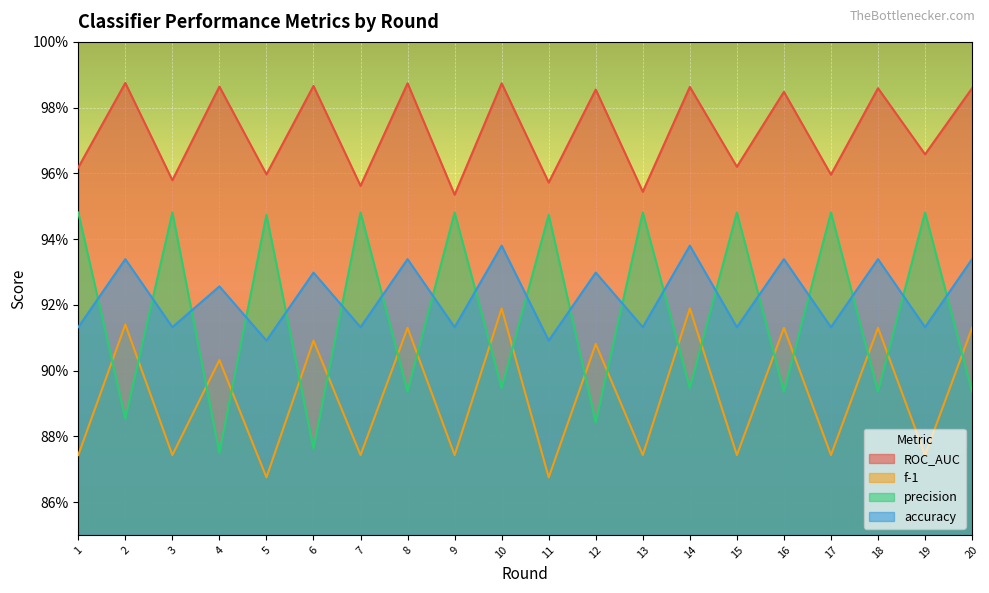

What is the value of the precision point at the 17th from the left?

0.9